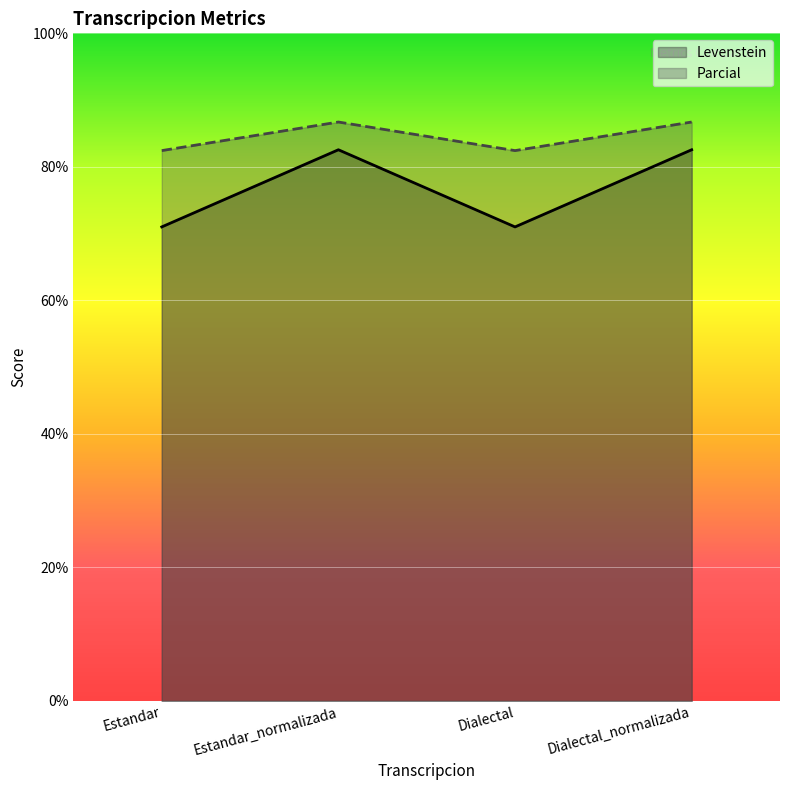

What is the average value of the Levenstein series?

76.8